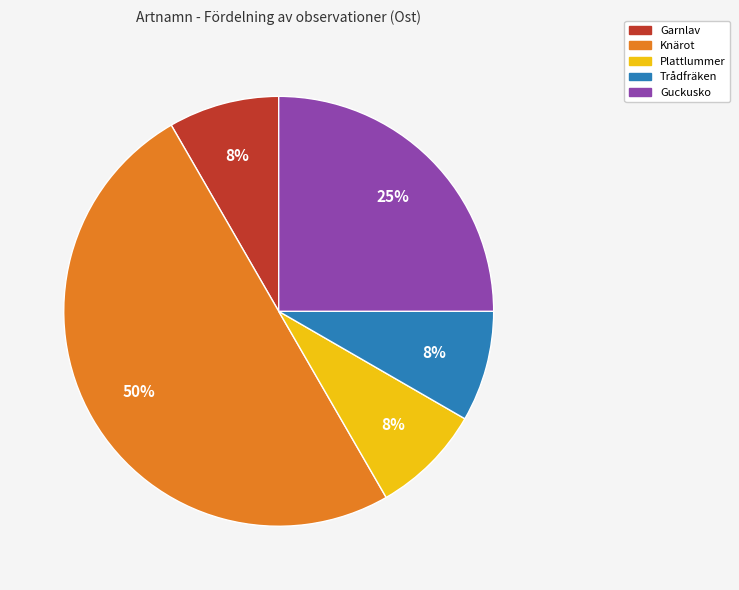

What is the ratio of the value at Plattlummer to the value at Trådfräken?

1.0